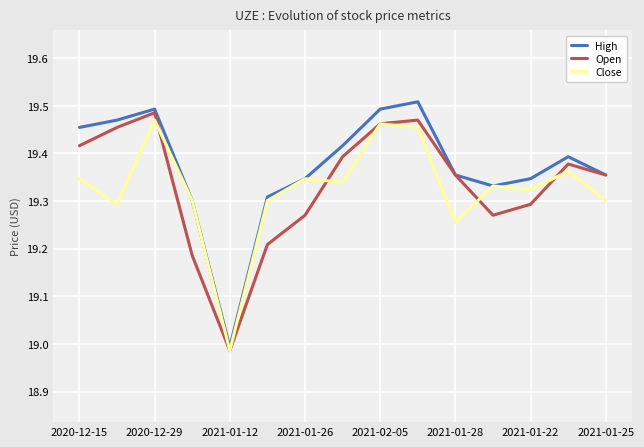

Which series has the largest total across all categories?

High